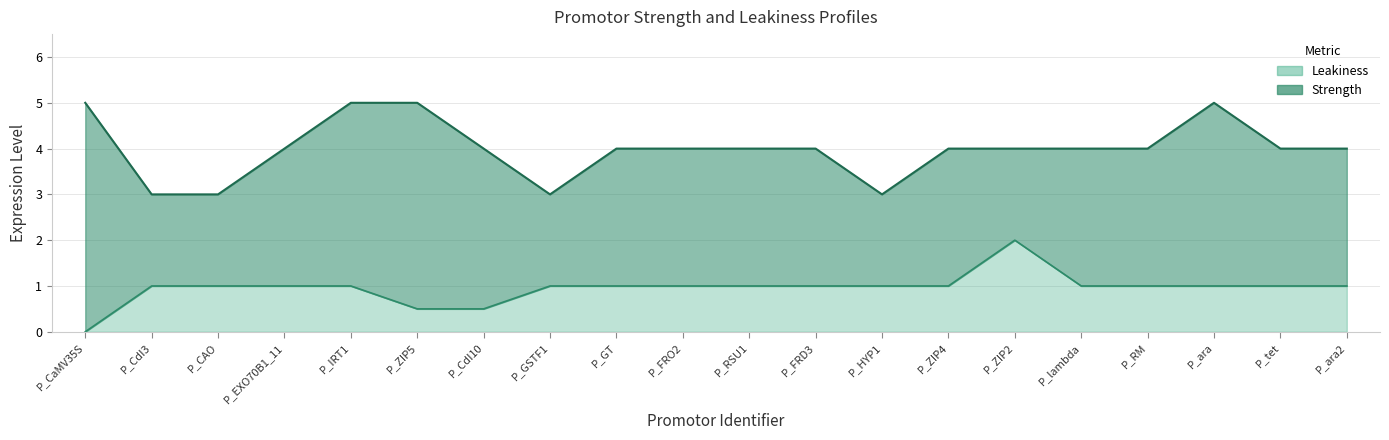

Reading left to right, what are all the values shown in this chart?

Leakiness: 0.0	1.0	1.0	1.0	1.0	0.5	0.5	1.0	1.0	1.0	1.0	1.0	1.0	1.0	2.0	1.0	1.0	1.0	1.0	1.0
Strength: 5.0	3.0	3.0	4.0	5.0	5.0	4.0	3.0	4.0	4.0	4.0	4.0	3.0	4.0	4.0	4.0	4.0	5.0	4.0	4.0